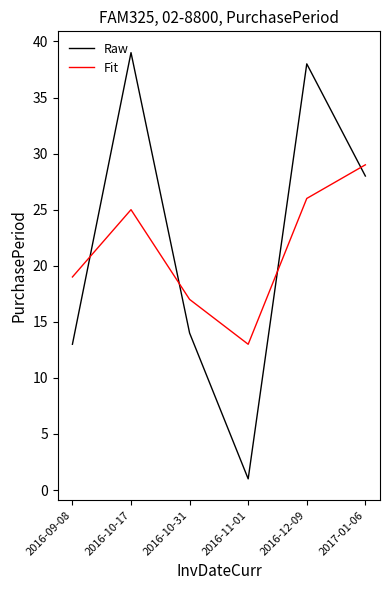

Which series has the widest spread of values?

Raw